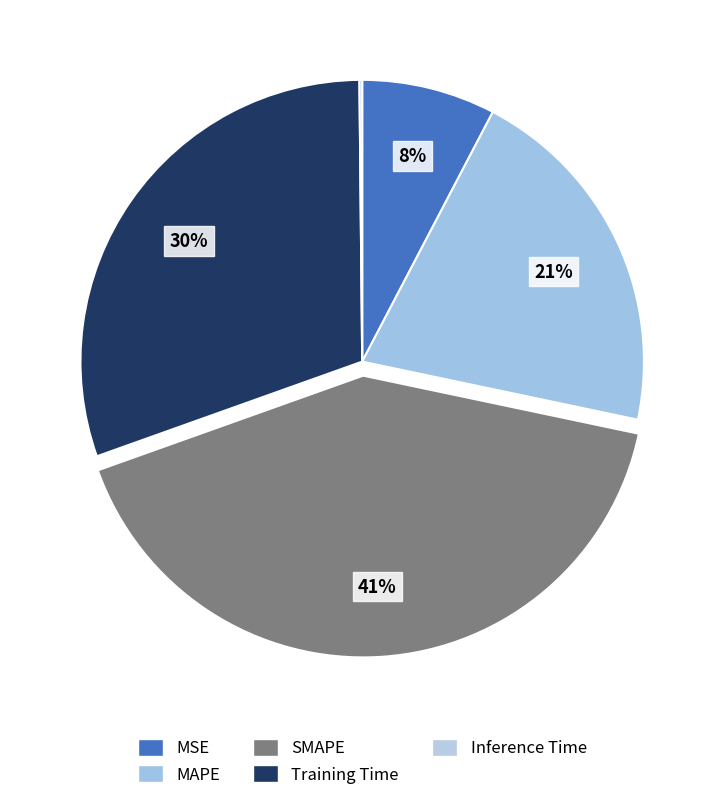

What is the largest slice in the pie chart?

SMAPE